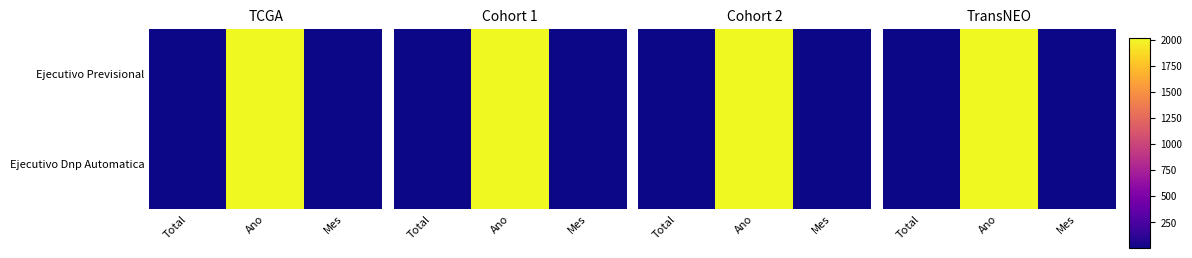

Rank the series by their average value, from lowest to highest.

Ejecutivo Dnp Automatica, Ejecutivo Previsional